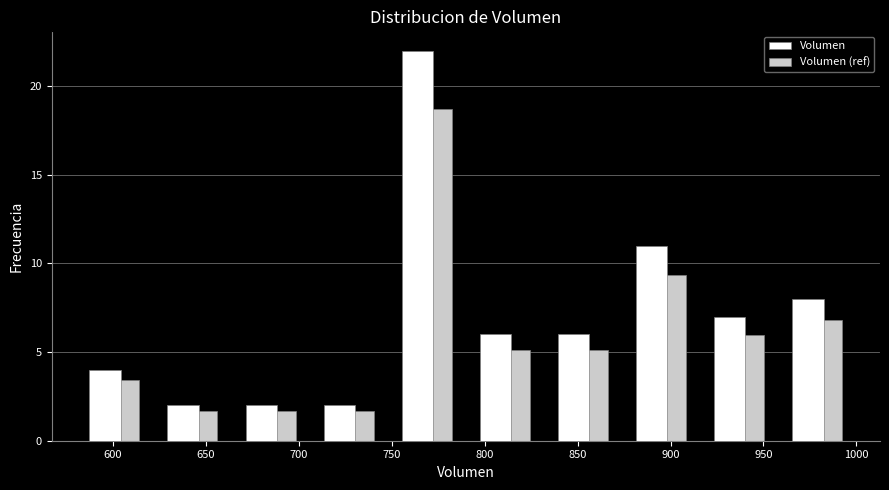

In the Volumen series, which range on the x-axis has the tallest bar?

750 to 790